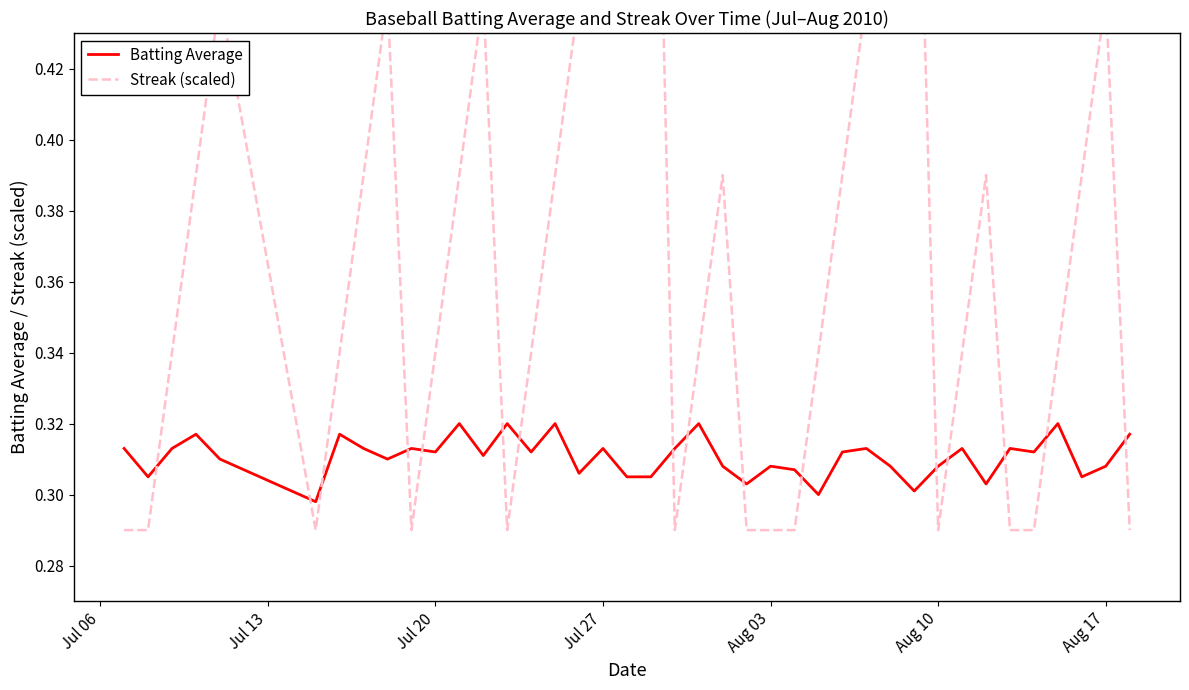

After their last crossing, which series has the higher values: Streak (scaled) or Batting Average?

Batting Average